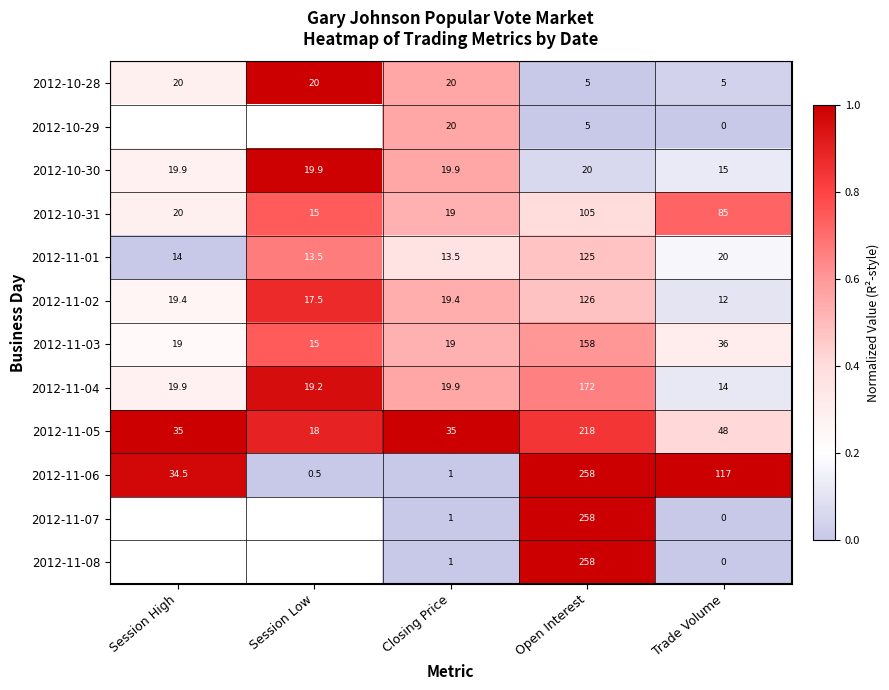

Which category has the highest value in the 2012-10-31 series?

Open Interest